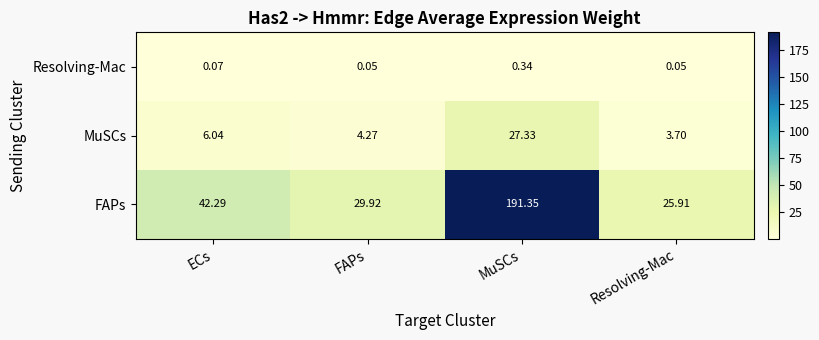

At which category is the sum across all series the highest?

MuSCs